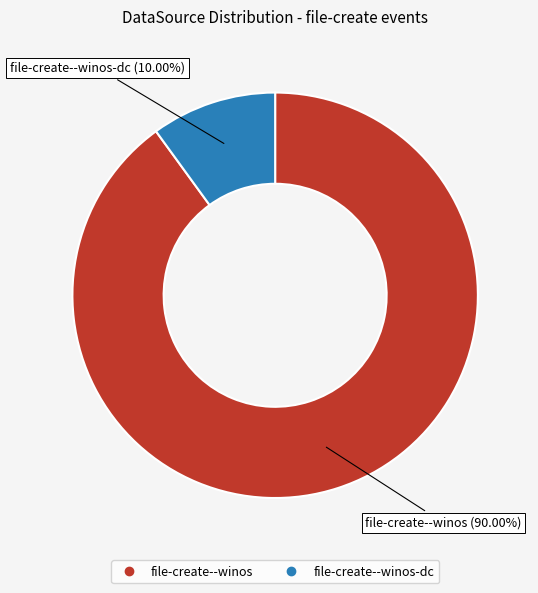

Is there any slice that represents more than half of the pie?

Yes